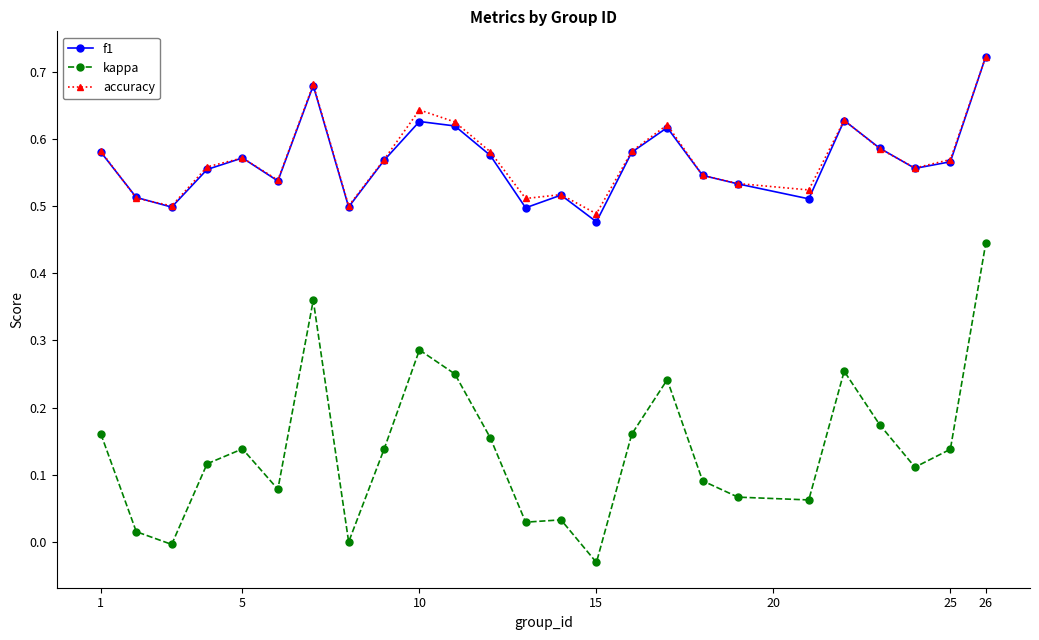

Which series has the widest spread of values?

kappa